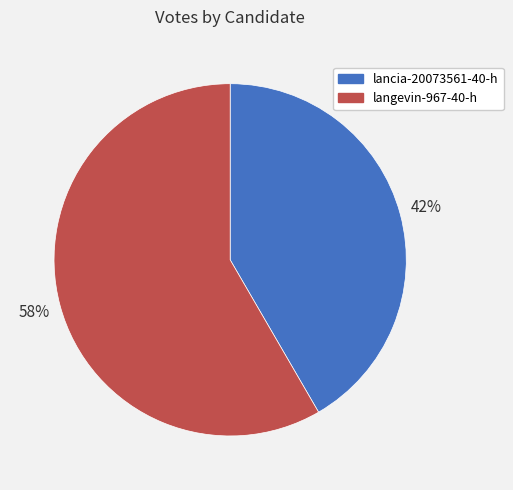

Is lancia-20073561-40-h the majority of the pie?

No